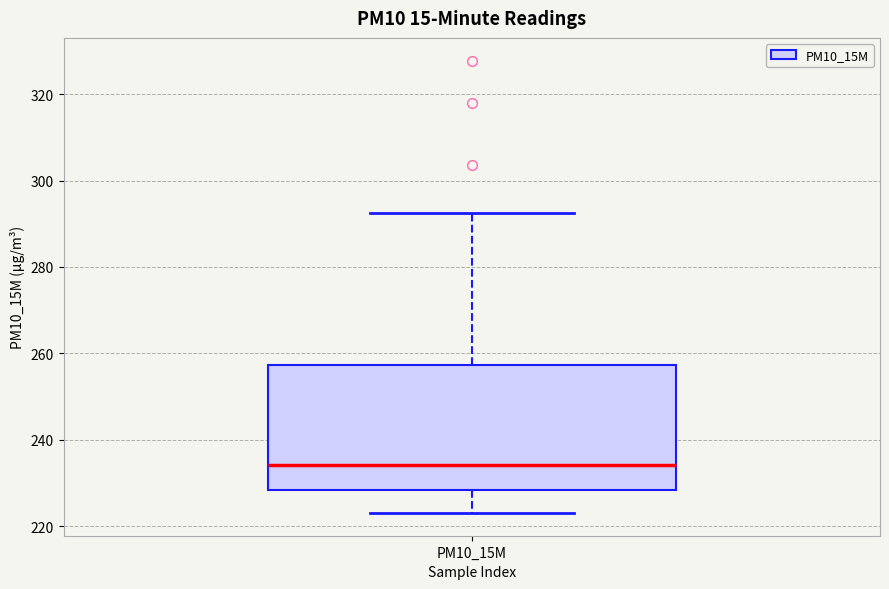

Where does the median line of the box for PM10_15M sit on the y-axis? The values are not printed on the chart, so give them approximately, as read against the axis.

234